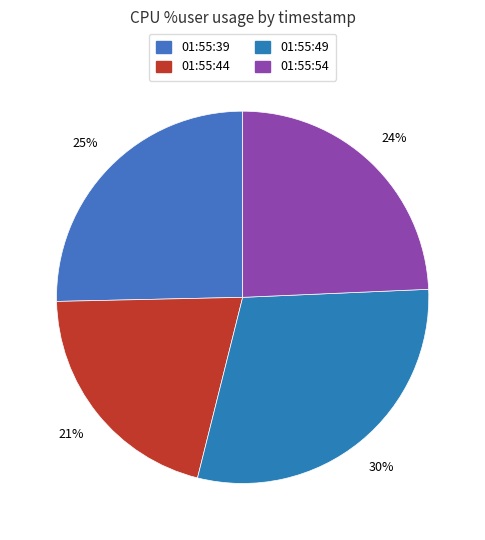

Rank the categories by value from lowest to highest.

01:55:44, 01:55:54, 01:55:39, 01:55:49